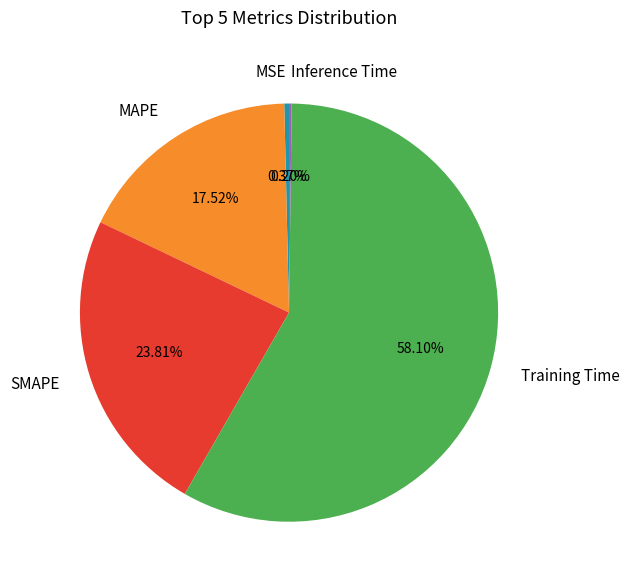

Which slice is the largest?

Training Time